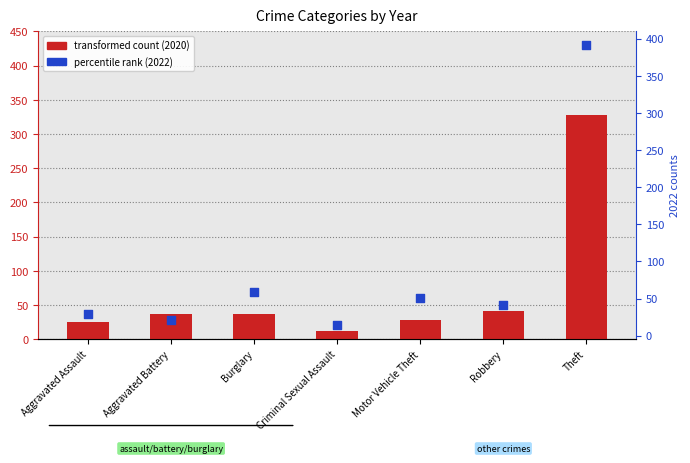

What are all the series names shown in the legend?

transformed count (2020), percentile rank (2022)